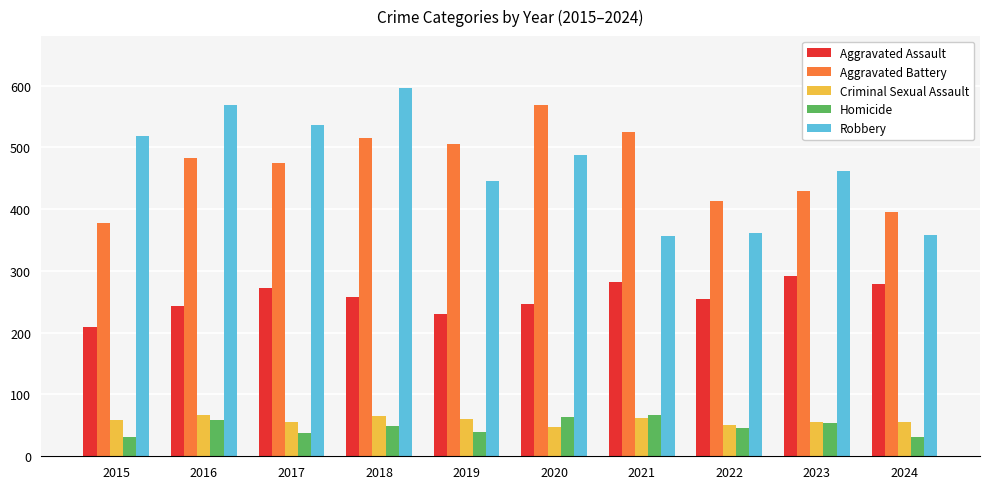

Count the number of data series in this chart.

5